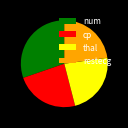

How many slices are in this pie chart?

4